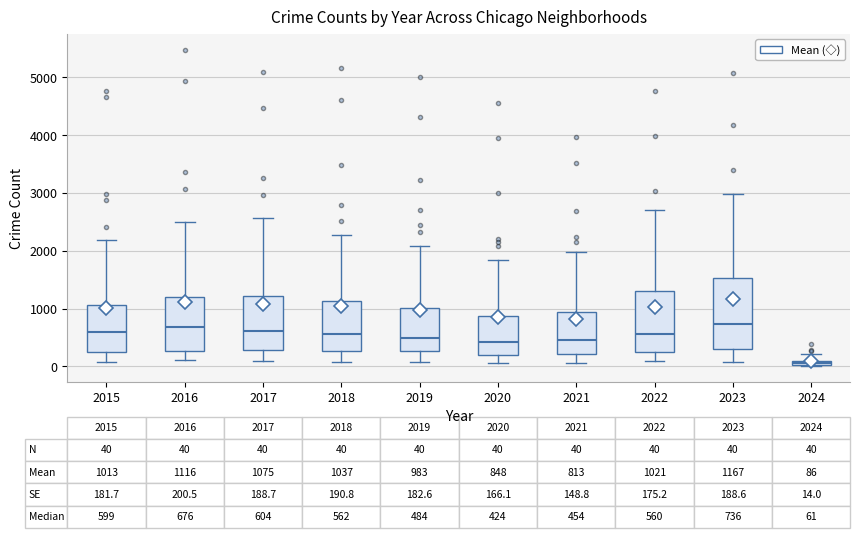

Which box has the lowest median line?

2024